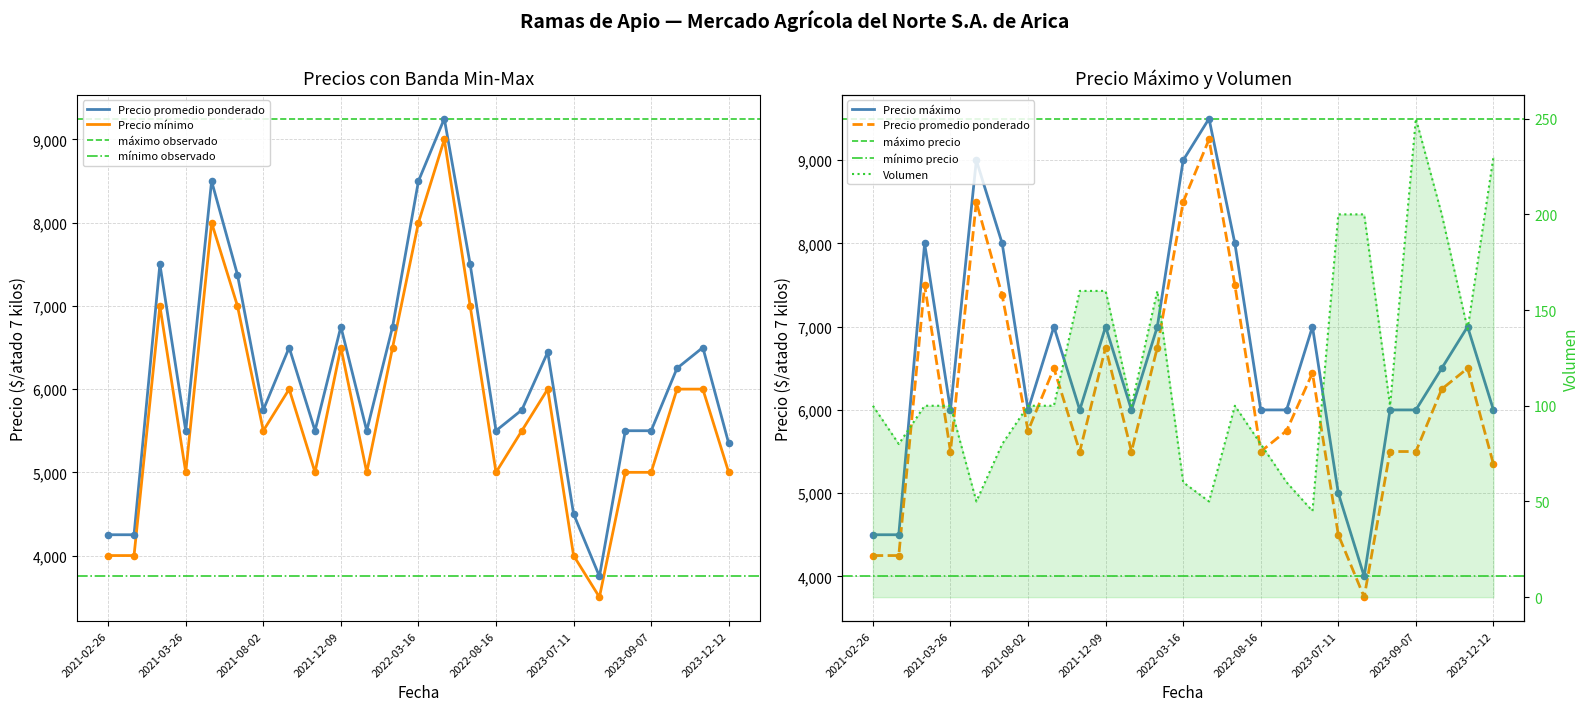

At how many categories does at least one series exceed 8072?

3